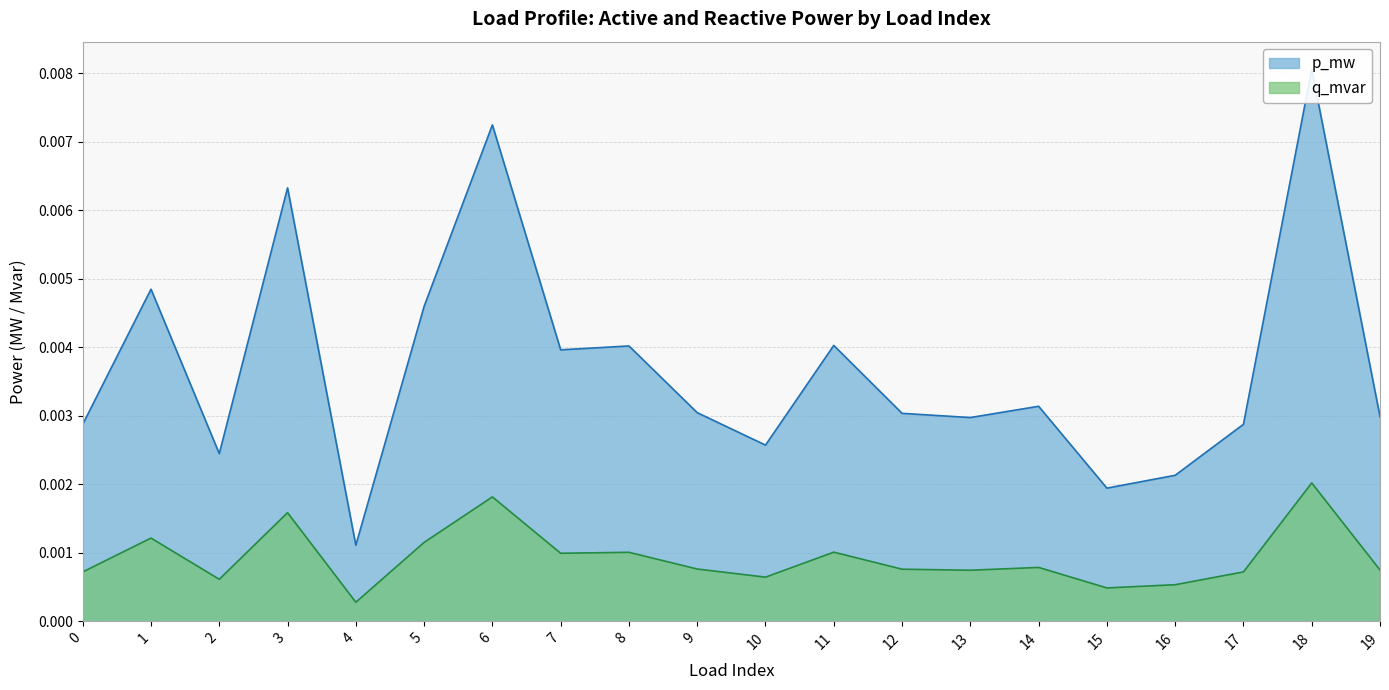

At how many categories does at least one series exceed 0?

20